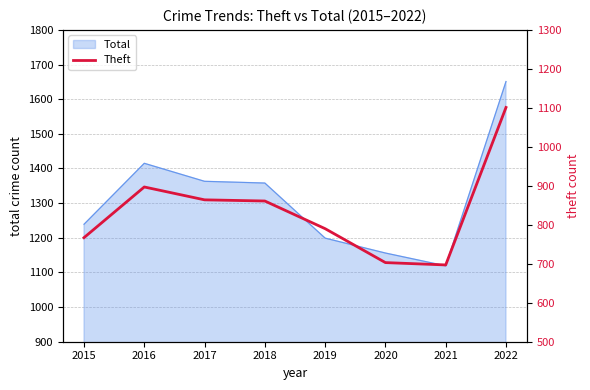

What is the lowest value of the Total series?

1119